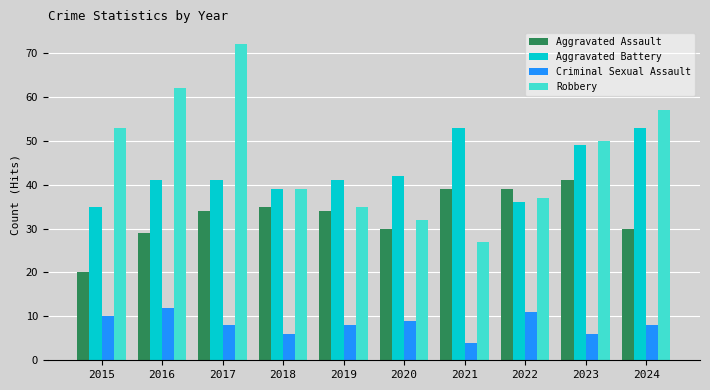

Read the Aggravated Battery value at 2016, to the nearest 10.

40